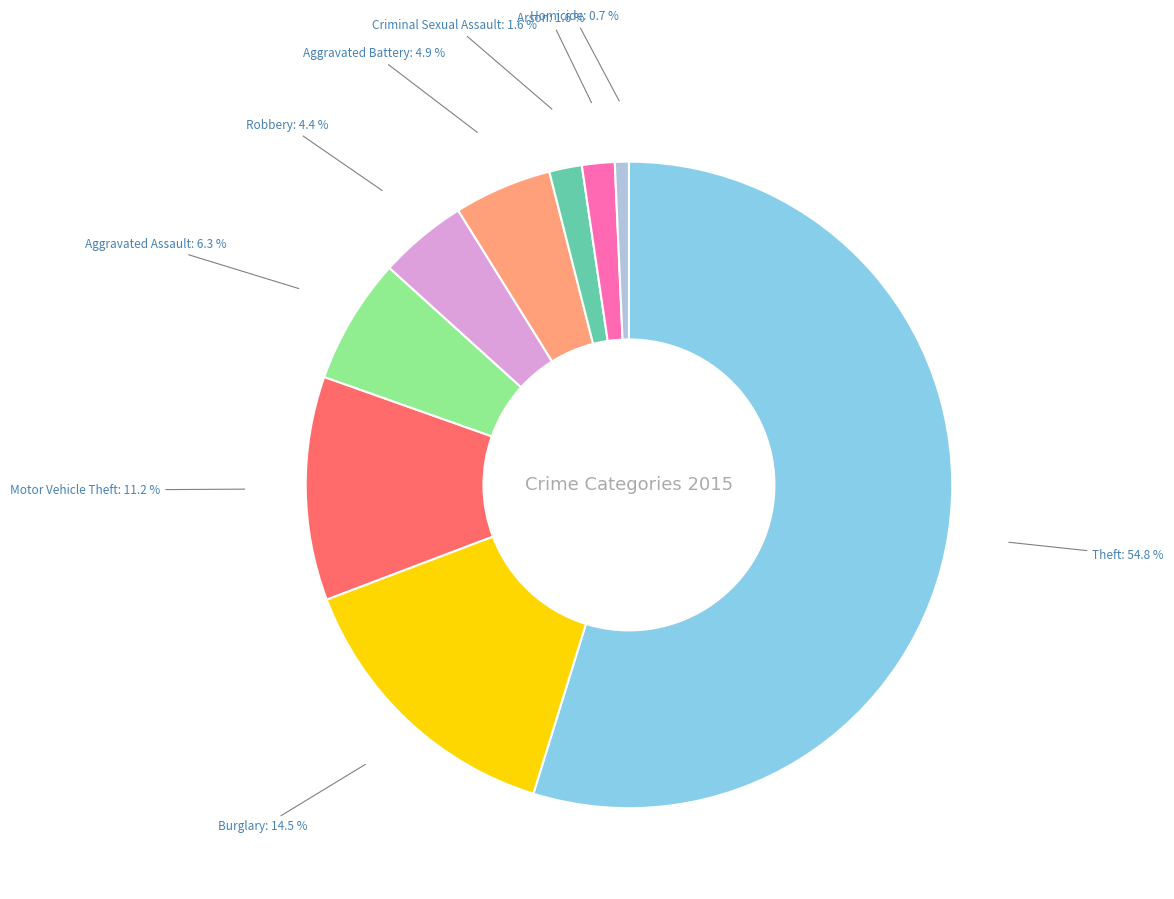

Is there any slice that represents more than half of the pie?

Yes